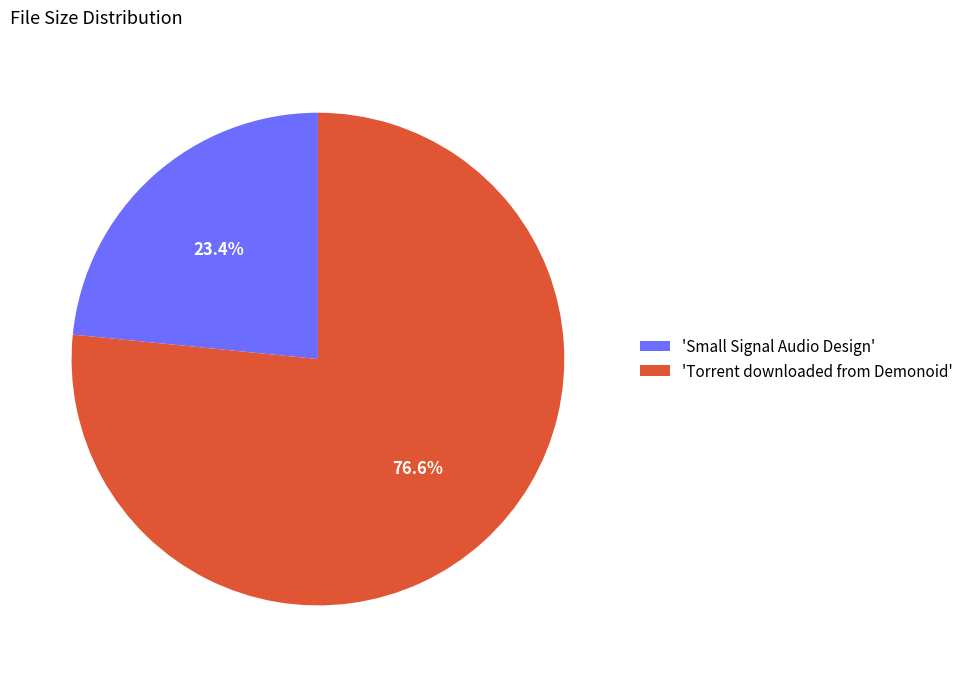

Between 'Small Signal Audio Design' and 'Torrent downloaded from Demonoid', which is larger?

'Torrent downloaded from Demonoid'